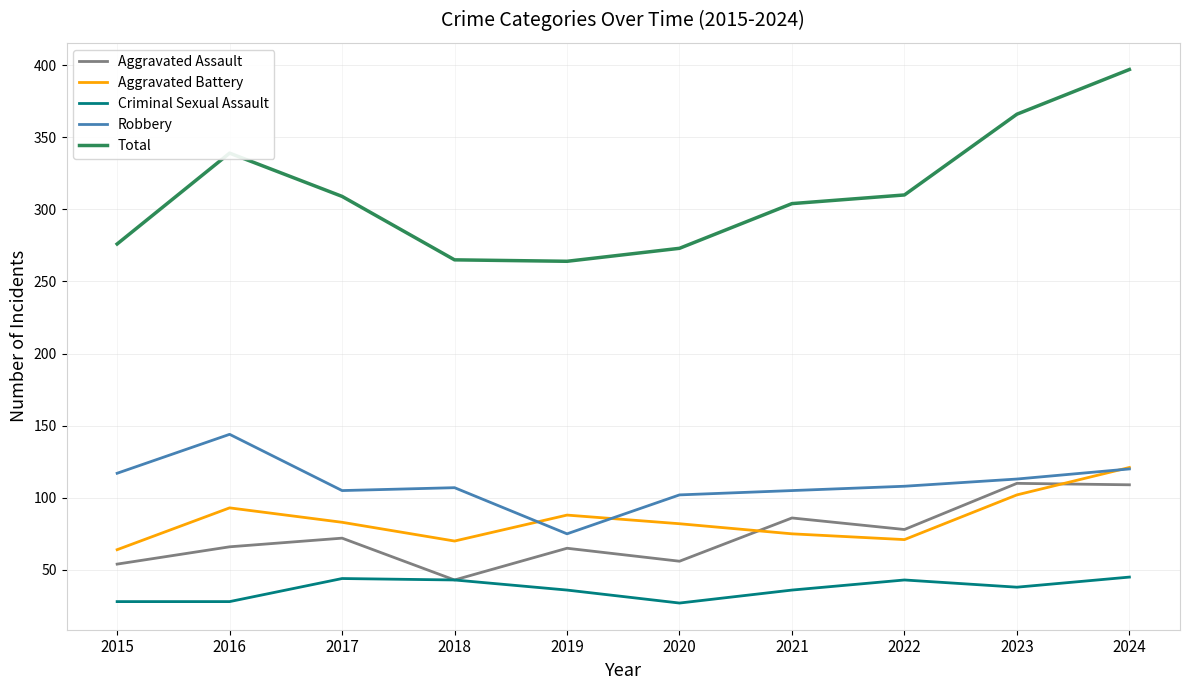

The Aggravated Battery series shows 82 at 2020. True or false?

True